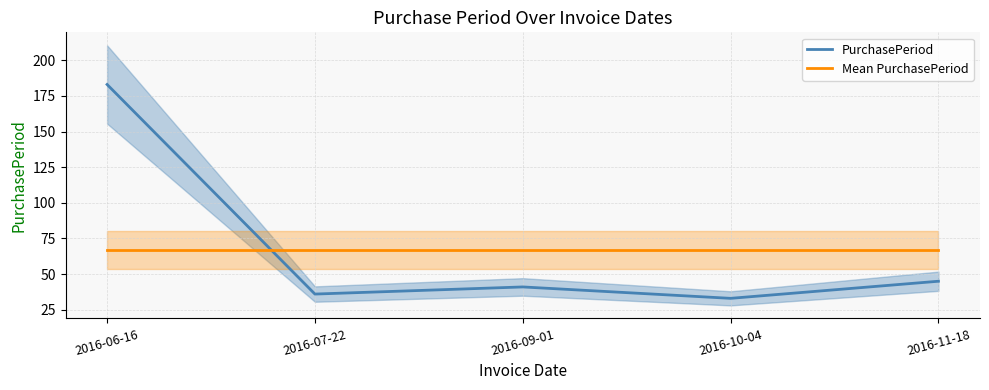

What is the difference between the PurchasePeriod values at 2016-06-16 and 2016-09-01?

142